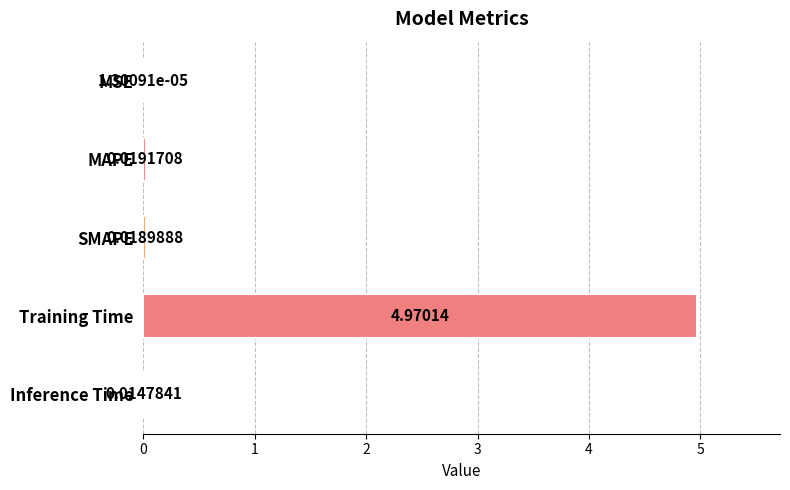

Where is the data nearest to the value 2?

MAPE